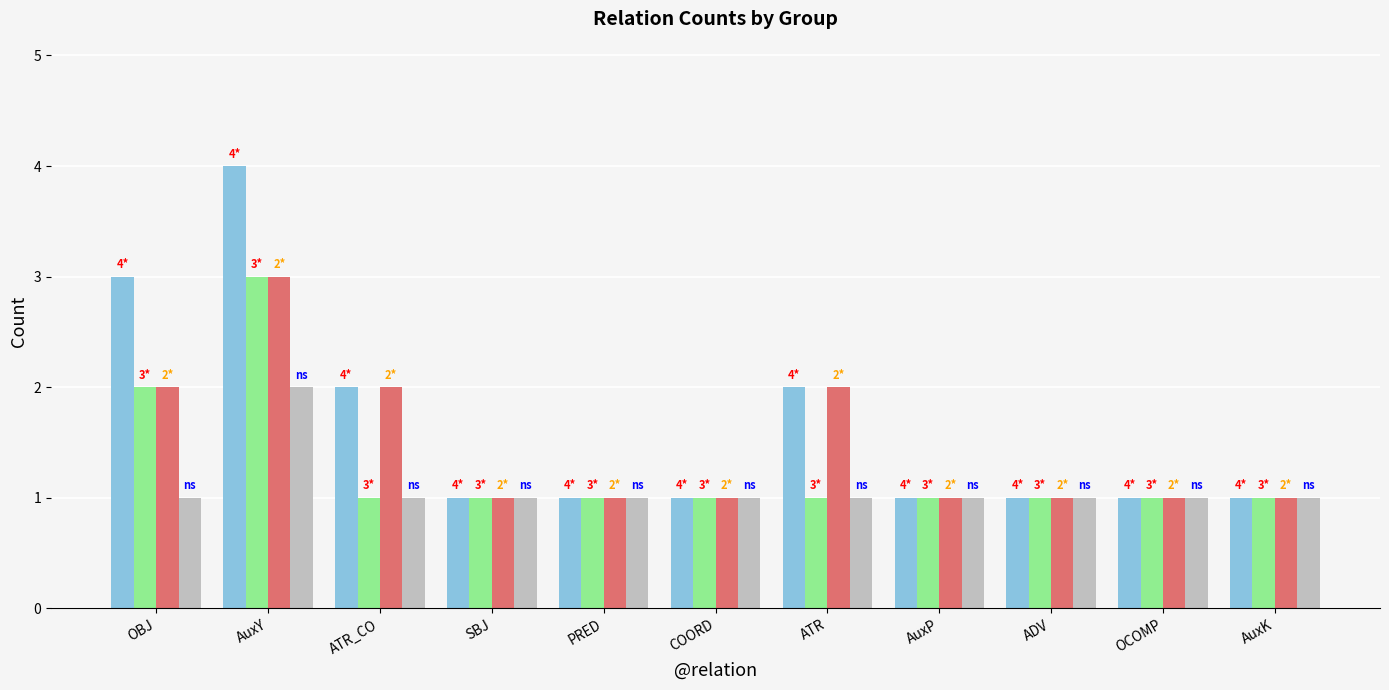

What is the greatest value displayed?

4